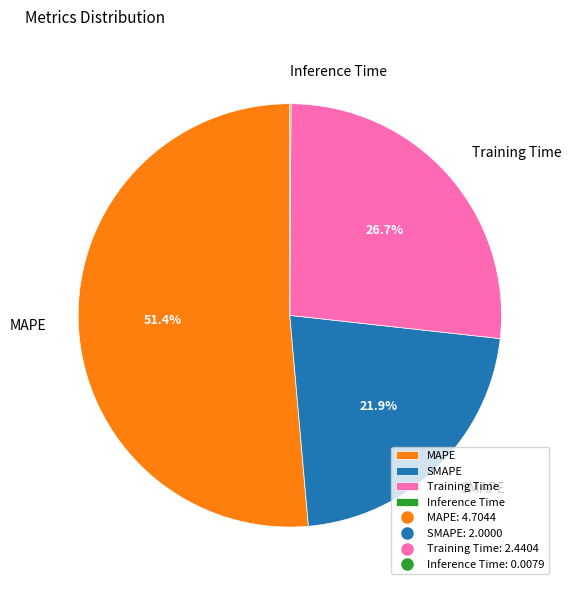

What is the ratio of the value at SMAPE to the value at Training Time?

0.8